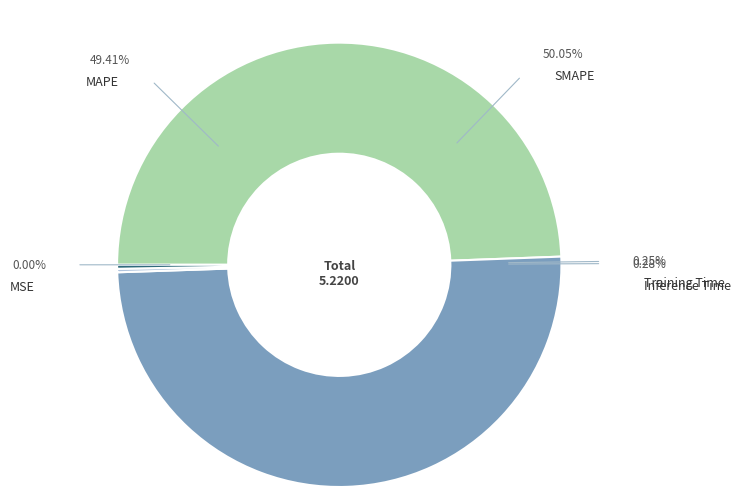

What is the largest slice in the pie chart?

SMAPE